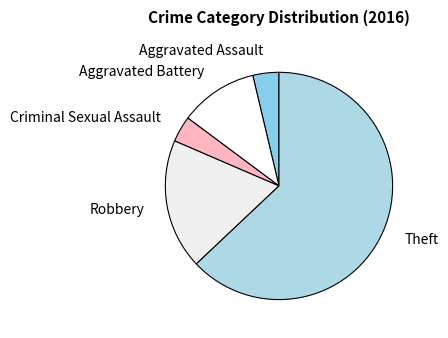

Approximately how many times larger is the value at Aggravated Battery compared to Robbery?

0.6